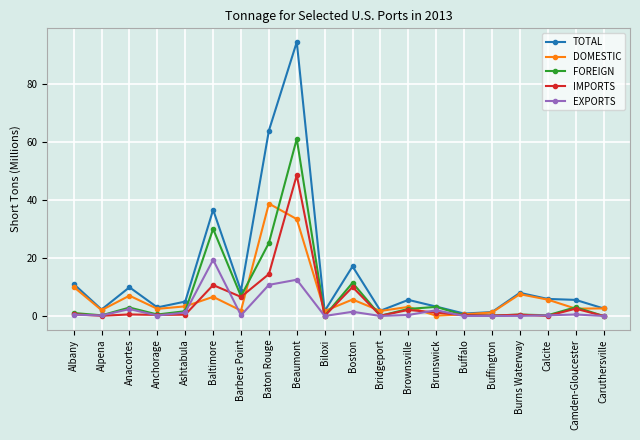

What is the highest value of the TOTAL series?

94.4